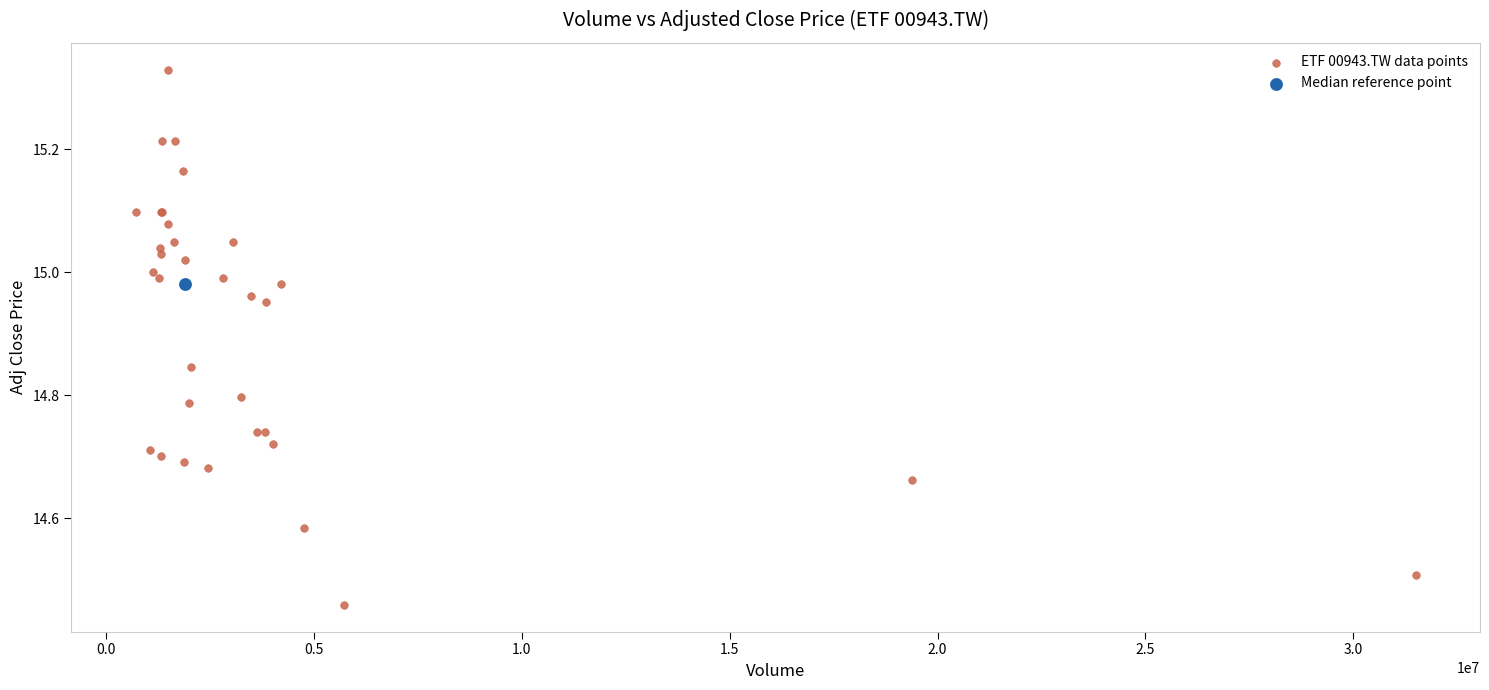

What are all the series names shown in the legend?

ETF 00943.TW data points, Median reference point